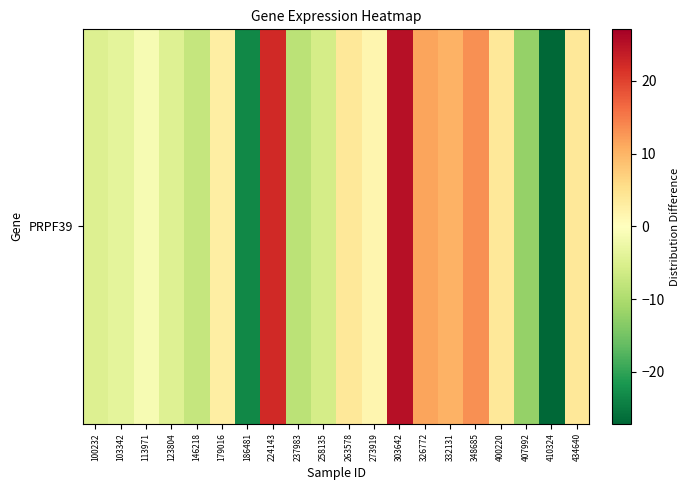

What is the difference between the maximum and minimum values?

52.3